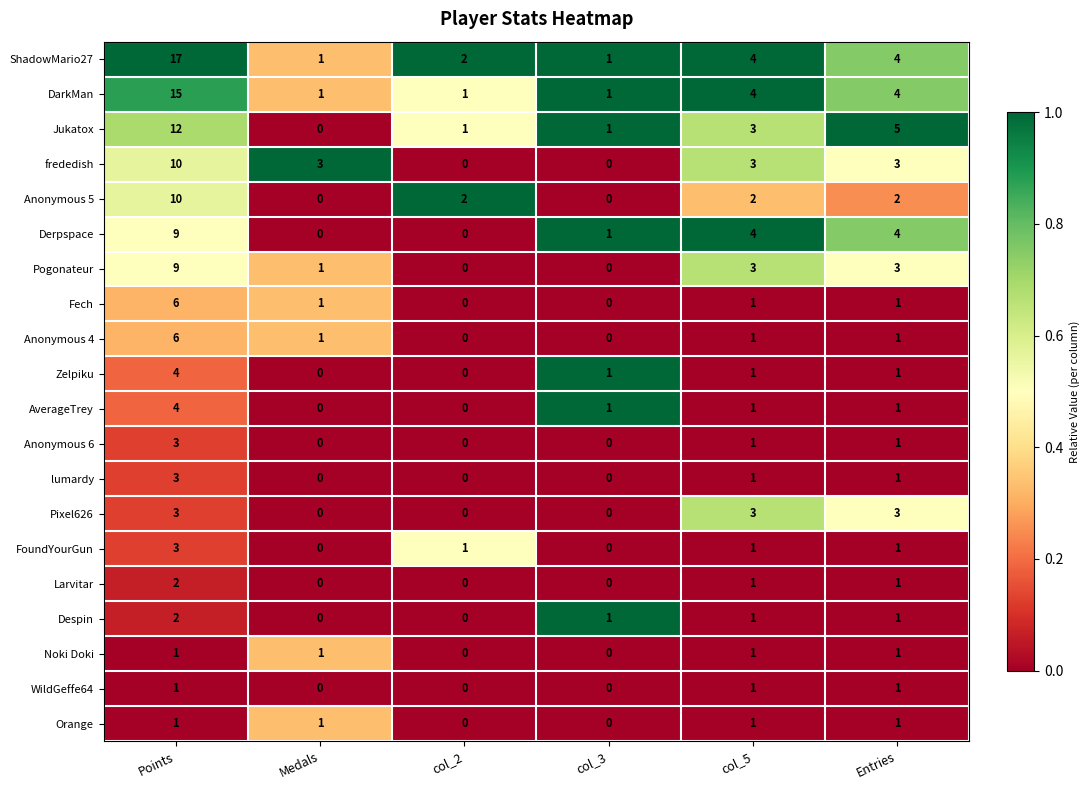

Is the value of Anonymous 5 at col_2 greater than the value of Noki Doki at col_5?

Yes